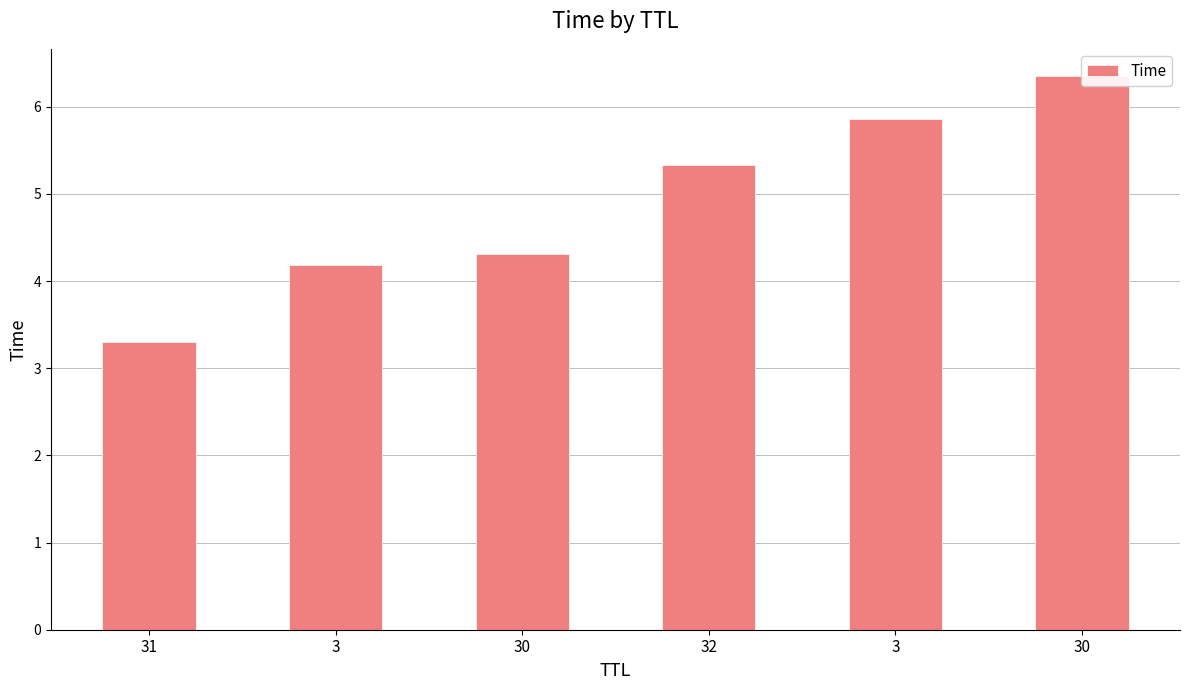

Reading left to right, list all the values displayed in this chart.

3.3	4.2	4.3	5.3	5.9	6.3